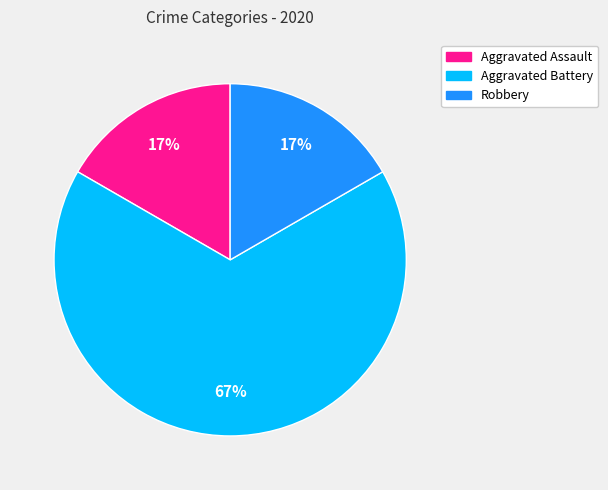

How many segments does this pie chart have?

3